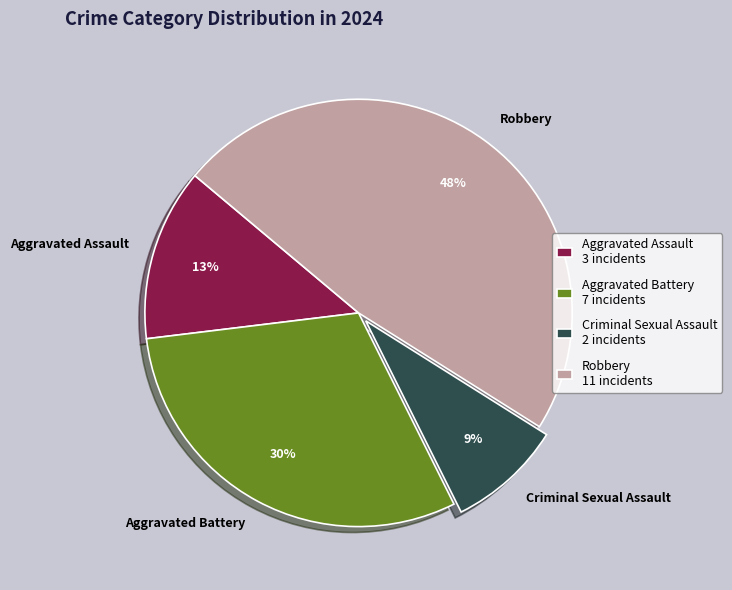

Which slice is the smallest?

Criminal Sexual Assault